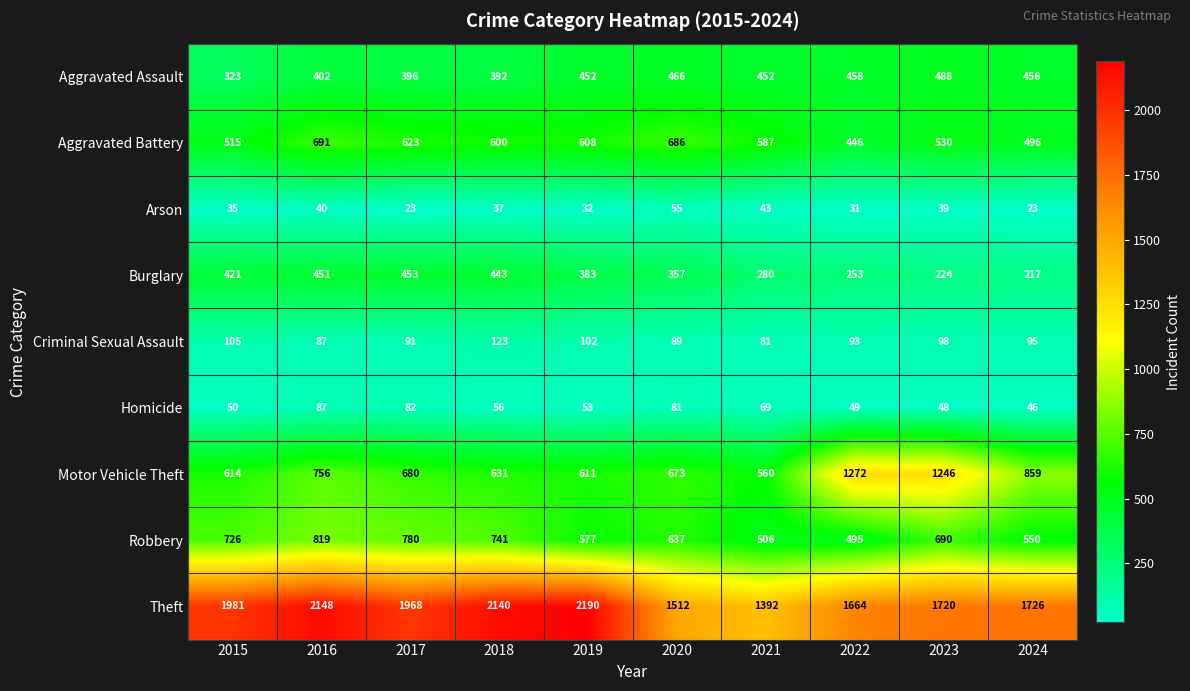

What is the sum of all Aggravated Battery values?

5782